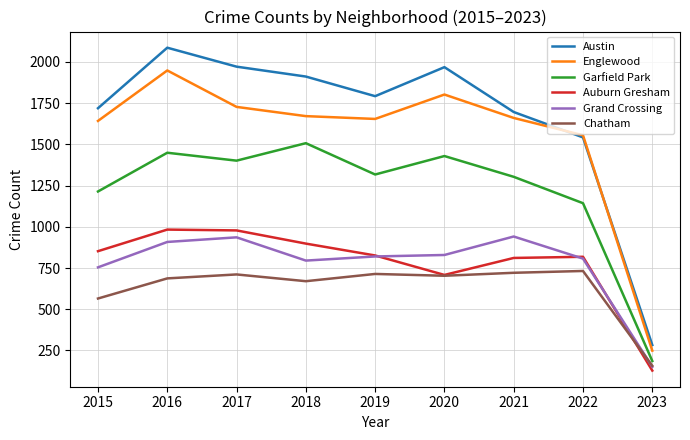

Between 2019 and 2023, which series saw the biggest shift?

Austin